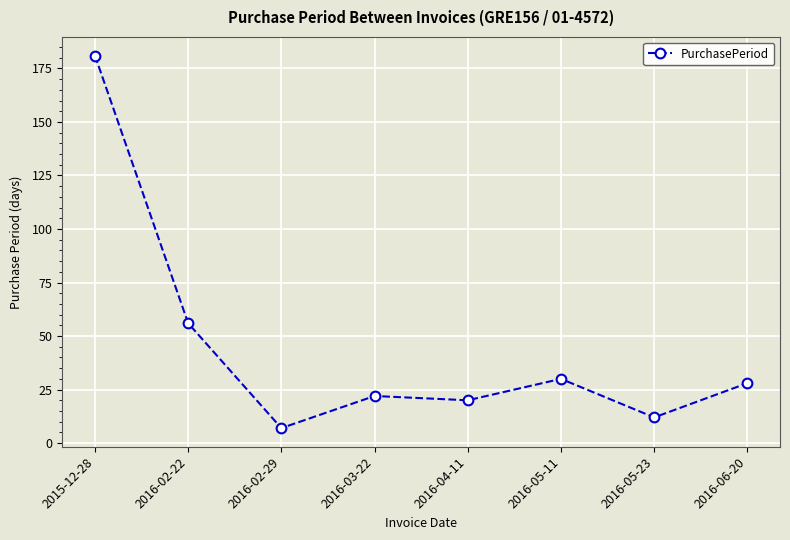

Where does the data first go above 28?

2015-12-28